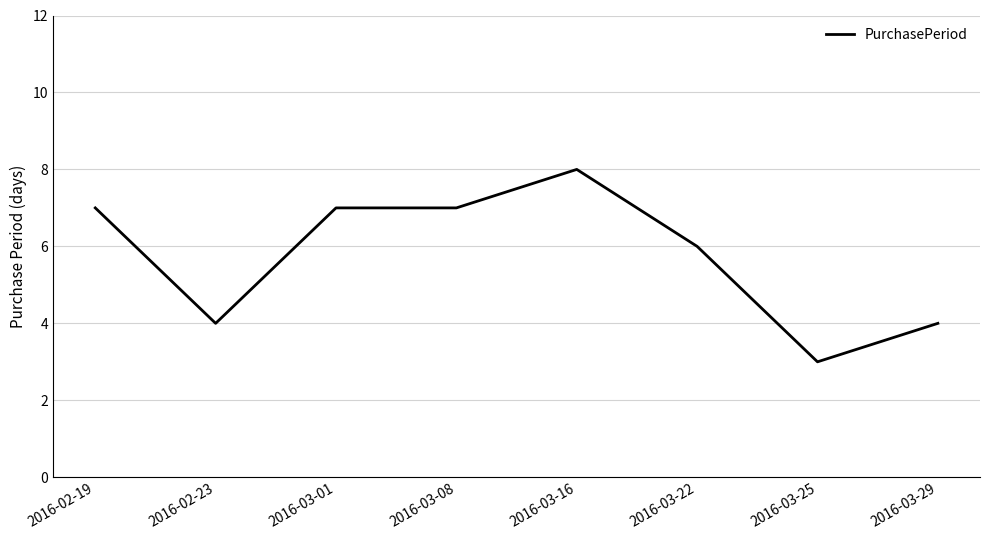

How many values are below 7?

4